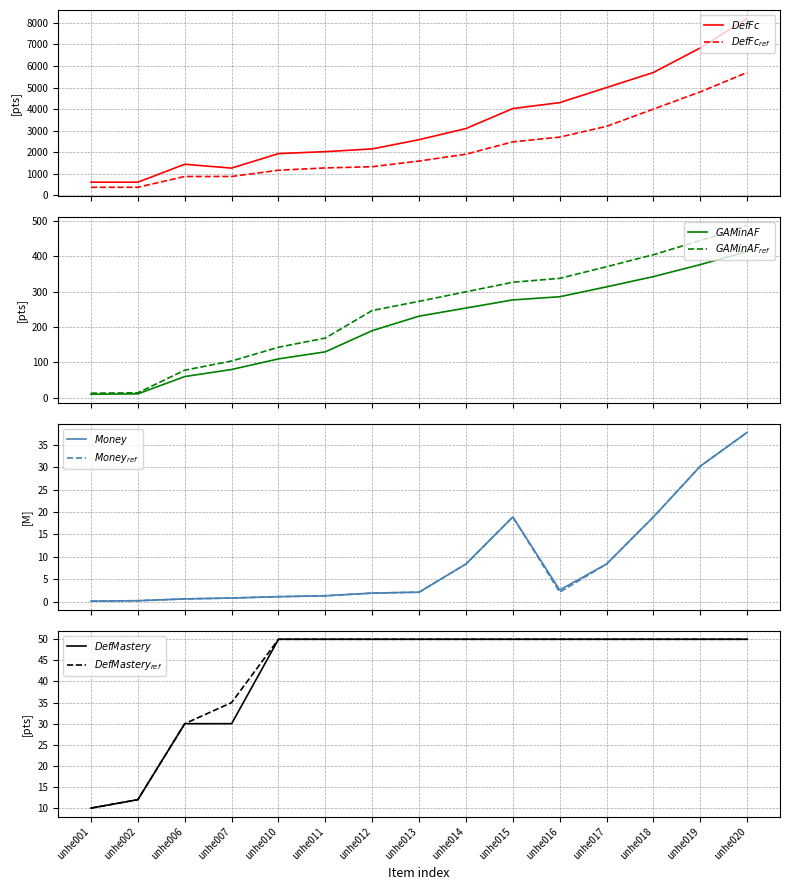

Reading right to left, extract all data points from this chart.

DefFc: unhe020=8208.0	unhe019=6840.0	unhe018=5700.0	unhe017=5000.0	unhe016=4300.0	unhe015=4026.0	unhe014=3097.0	unhe013=2581.0	unhe012=2151.0	unhe011=2025.0	unhe010=1935.0	unhe007=1260.0	unhe006=1440.0	unhe002=607.0	unhe001=607.0
DefFc_ref: unhe020=5700.0	unhe019=4800.0	unhe018=4000.0	unhe017=3200.0	unhe016=2700.0	unhe015=2479.0	unhe014=1907.0	unhe013=1589.0	unhe012=1325.0	unhe011=1269.0	unhe010=1162.0	unhe007=872.0	unhe006=872.0	unhe002=371.0	unhe001=371.0
GAMinAF: unhe020=414.0	unhe019=377.0	unhe018=343.0	unhe017=314.0	unhe016=286.0	unhe015=277.0	unhe014=254.0	unhe013=231.0	unhe012=190.0	unhe011=130.0	unhe010=110.0	unhe007=80.0	unhe006=60.0	unhe002=11.0	unhe001=10.0
GAMinAF_ref: unhe020=488.0	unhe019=445.0	unhe018=405.0	unhe017=371.0	unhe016=338.0	unhe015=327.0	unhe014=300.0	unhe013=273.0	unhe012=247.0	unhe011=169.0	unhe010=143.0	unhe007=104.0	unhe006=78.0	unhe002=14.0	unhe001=13.0
Money: unhe020=37.8	unhe019=30.2	unhe018=18.9	unhe017=8.4	unhe016=2.6	unhe015=18.9	unhe014=8.4	unhe013=2.1	unhe012=1.9	unhe011=1.3	unhe010=1.1	unhe007=0.8	unhe006=0.6	unhe002=0.2	unhe001=0.1
Money_ref: unhe020=37.8	unhe019=30.2	unhe018=18.9	unhe017=8.4	unhe016=2.1	unhe015=18.9	unhe014=8.4	unhe013=2.1	unhe012=1.9	unhe011=1.3	unhe010=1.1	unhe007=0.8	unhe006=0.6	unhe002=0.2	unhe001=0.1